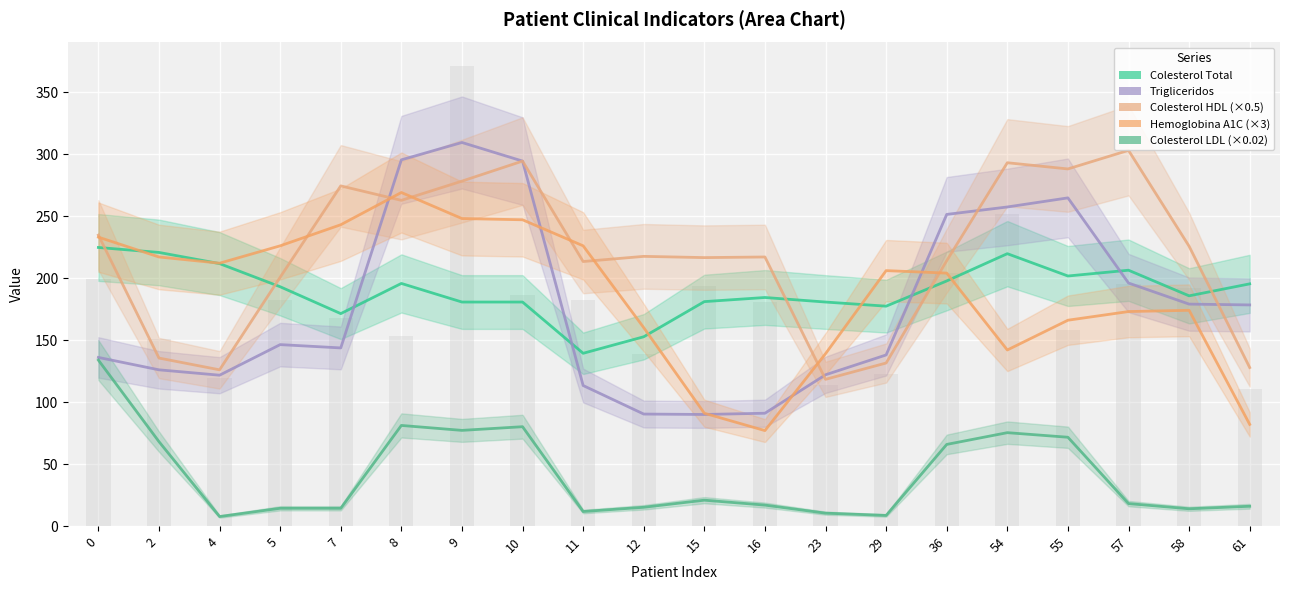

Reading left to right, list all the values displayed in this chart.

Colesterol Total: 0=224.7	2=220.7	4=211.7	5=193.0	7=171.3	8=195.7	9=180.7	10=180.7	11=139.3	12=152.7	15=181.0	16=184.3	23=180.7	29=177.3	36=197.7	54=219.7	55=201.7	57=206.3	58=185.7	61=195.3
Trigliceridos: 0=136.0	2=126.0	4=121.7	5=146.3	7=143.7	8=295.3	9=309.3	10=294.3	11=113.3	12=90.3	15=90.0	16=91.0	23=122.0	29=138.0	36=251.3	54=257.3	55=264.7	57=196.0	58=179.0	61=178.3
Colesterol HDL: 0=234.7	2=135.5	4=126.0	5=200.7	7=274.3	8=262.7	9=278.2	10=294.3	11=213.3	12=217.5	15=216.5	16=217.0	23=118.3	29=131.5	36=214.0	54=293.0	55=288.0	57=303.0	58=225.7	61=127.8
Hemoglobina A1C: 0=233.0	2=217.0	4=212.0	5=226.0	7=243.0	8=269.0	9=248.0	10=247.0	11=226.0	12=160.0	15=91.0	16=77.0	23=139.0	29=206.0	36=204.0	54=142.0	55=166.0	57=173.0	58=174.0	61=82.0
Colesterol LDL: 0=133.8	2=68.1	4=7.7	5=14.3	7=14.3	8=81.2	9=77.2	10=80.1	11=11.7	12=15.2	15=20.9	16=16.9	23=10.4	29=8.6	36=65.9	54=75.3	55=71.6	57=18.1	58=13.9	61=16.0